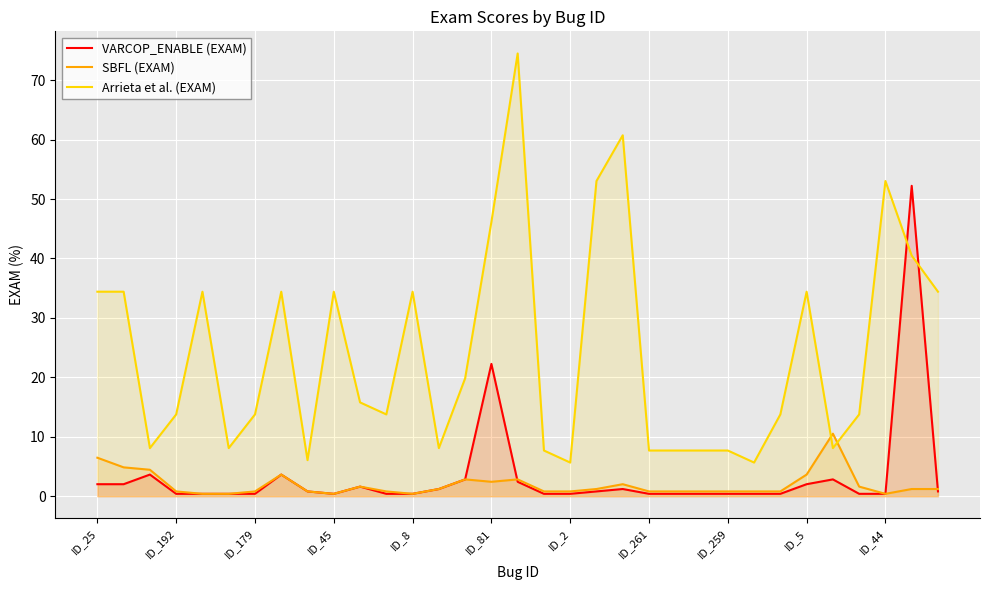

What is the label of the 33rd point from the left?

32